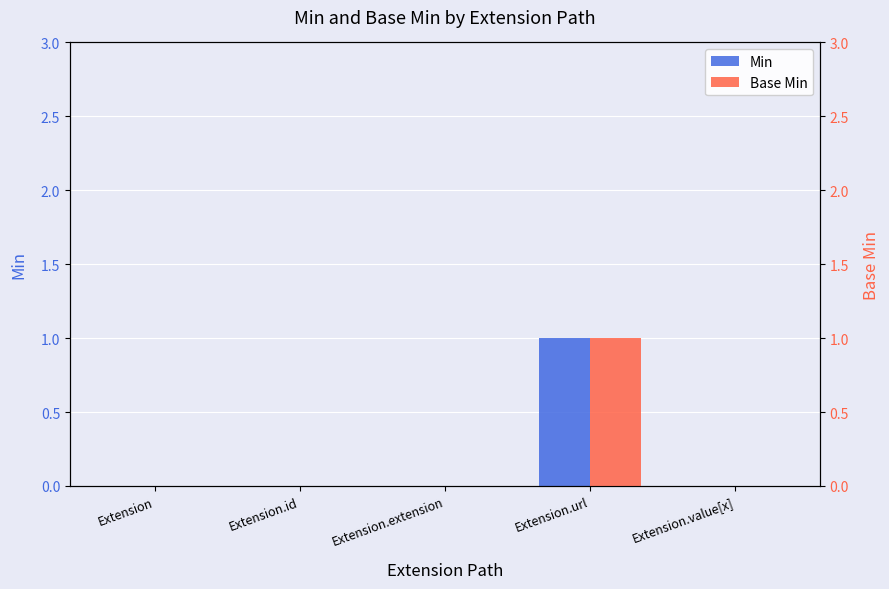

At which category is the sum across all series the highest?

Extension.url